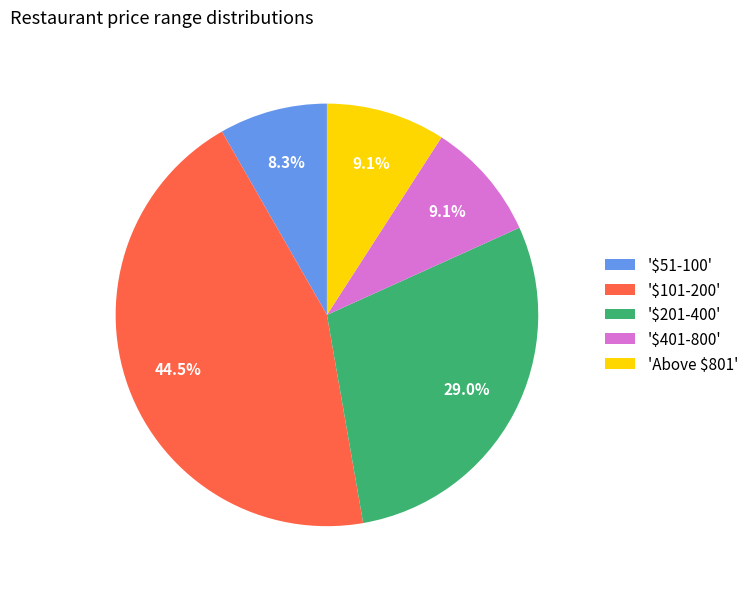

Is 'Above $801' the majority of the pie?

No